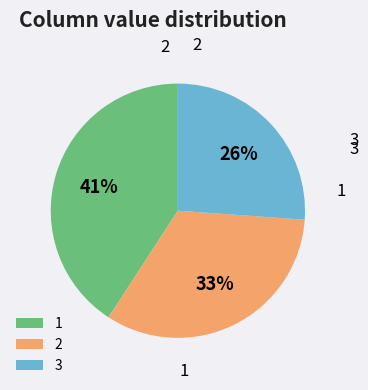

Which slice is the largest?

1